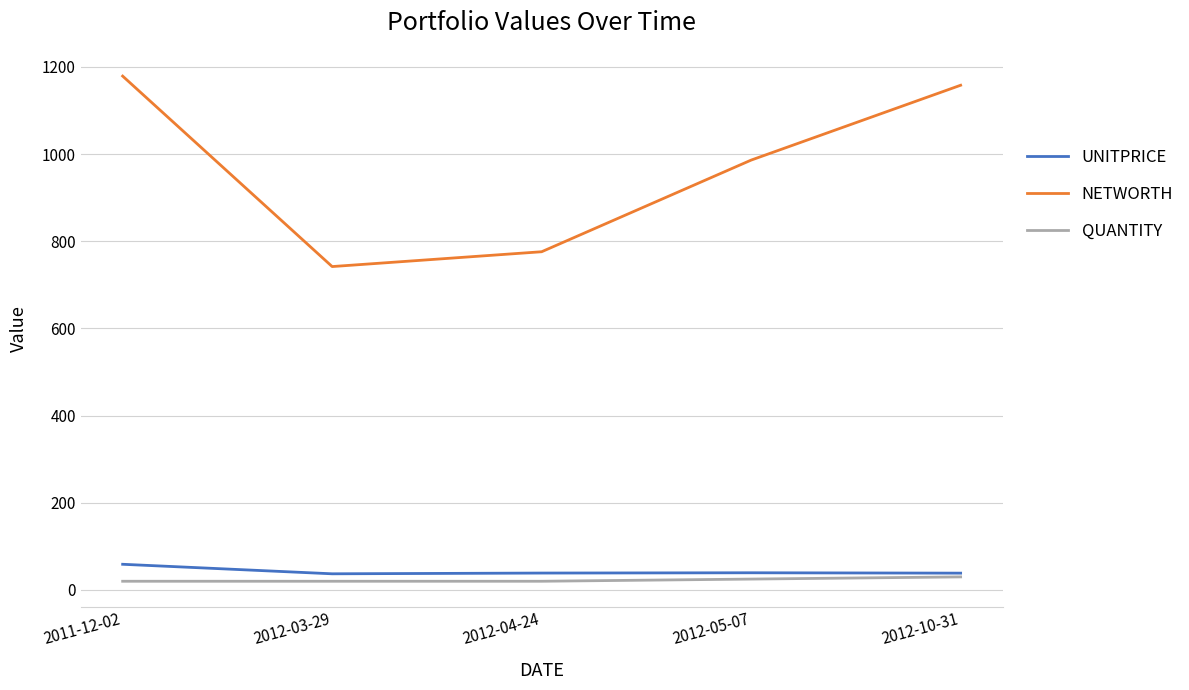

Which series has the widest spread of values?

NETWORTH